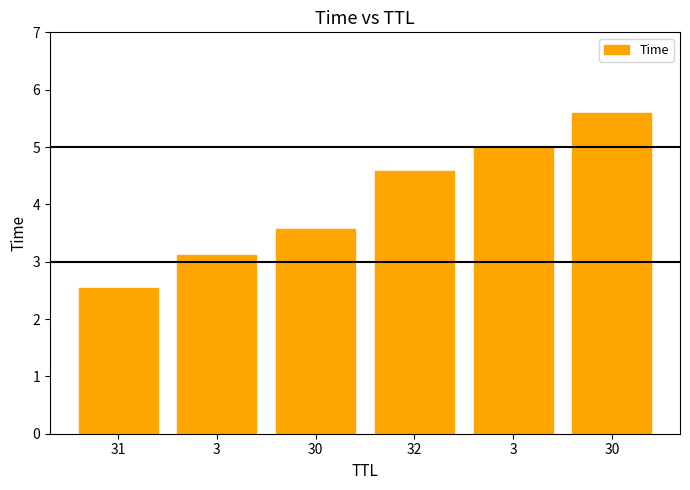

What is the sum of the values at 32 and 3?

9.6